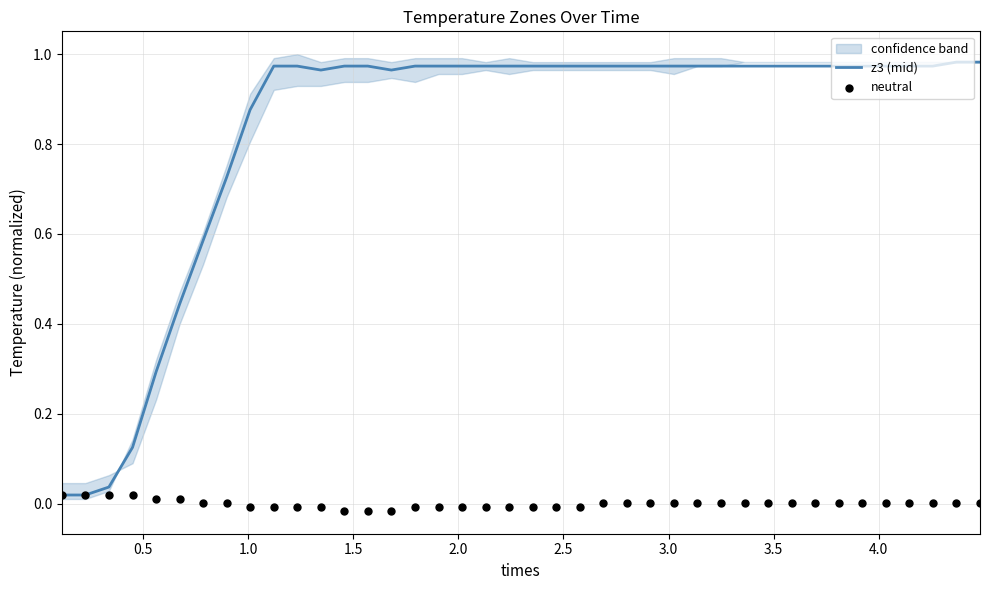

Which series has the largest total across all categories?

z3 (mid)